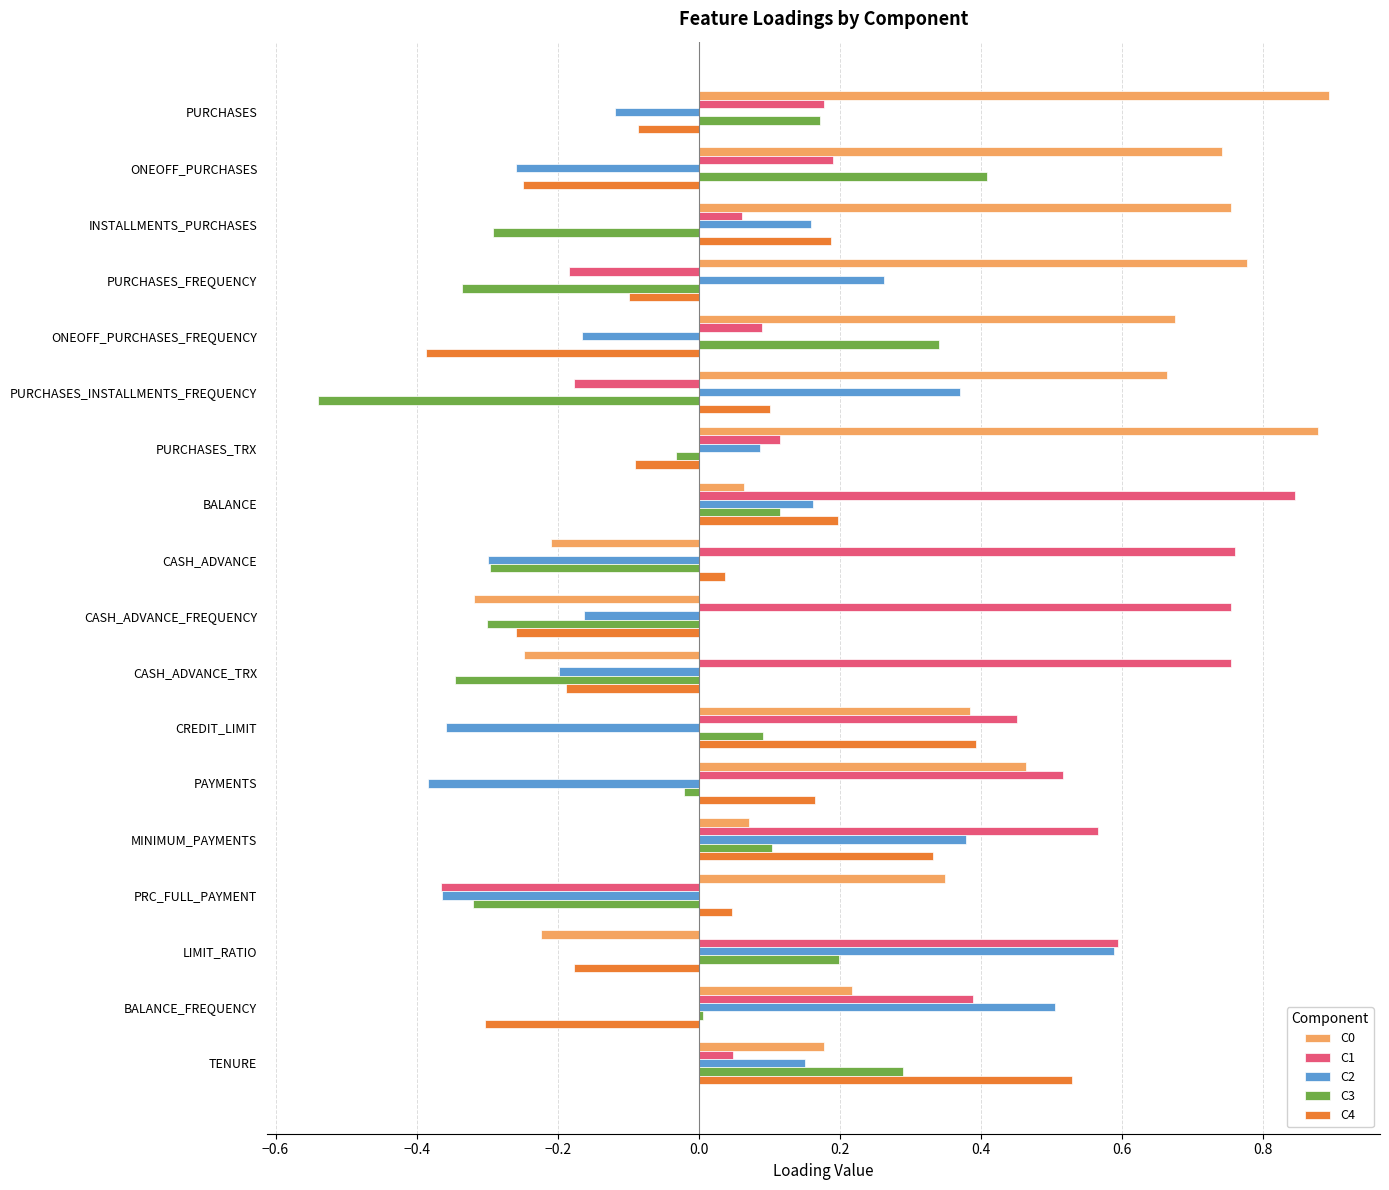

At which label does C3 reach its minimum?

PURCHASES_INSTALLMENTS_FREQUENCY